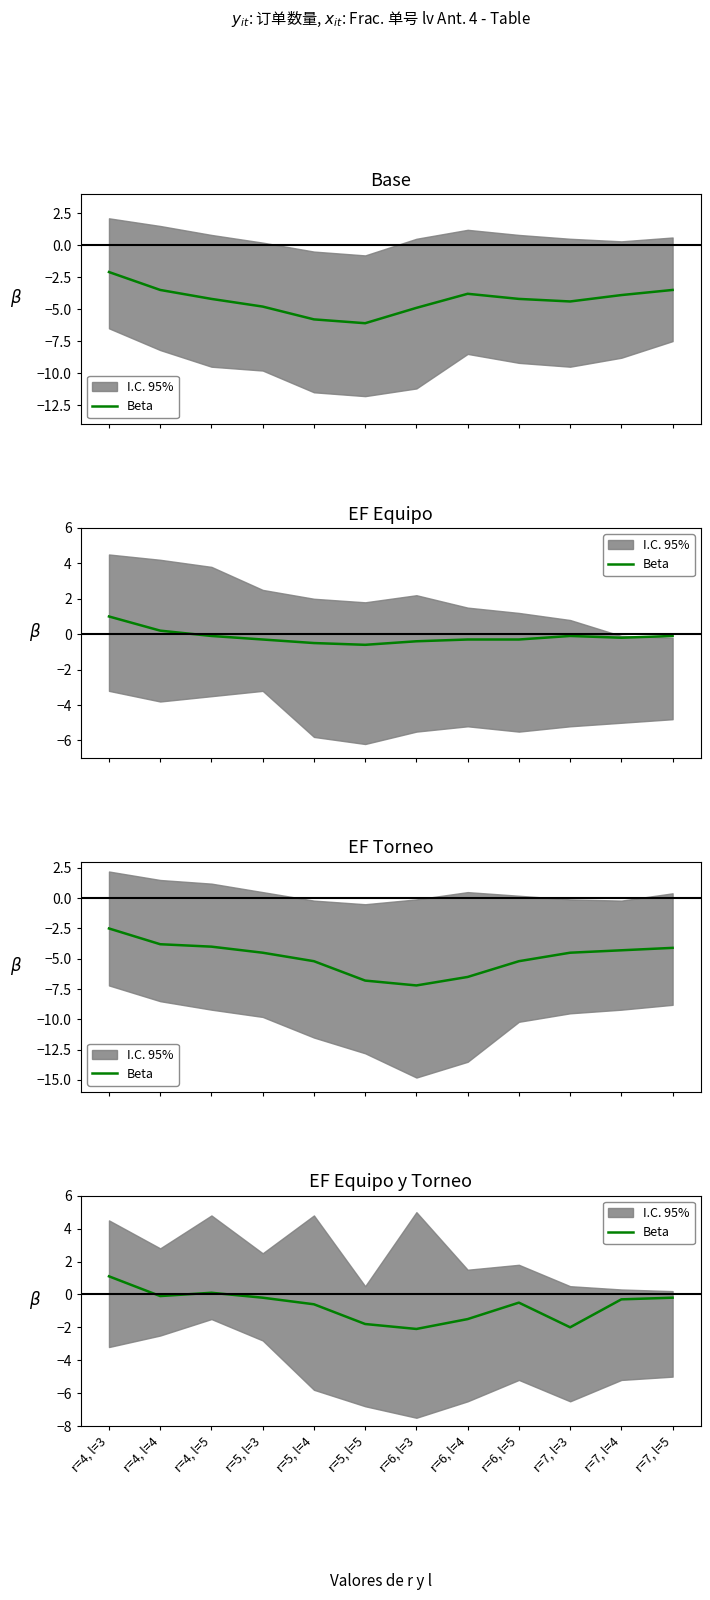

What is the value of the 6th point from the left?

-1.8